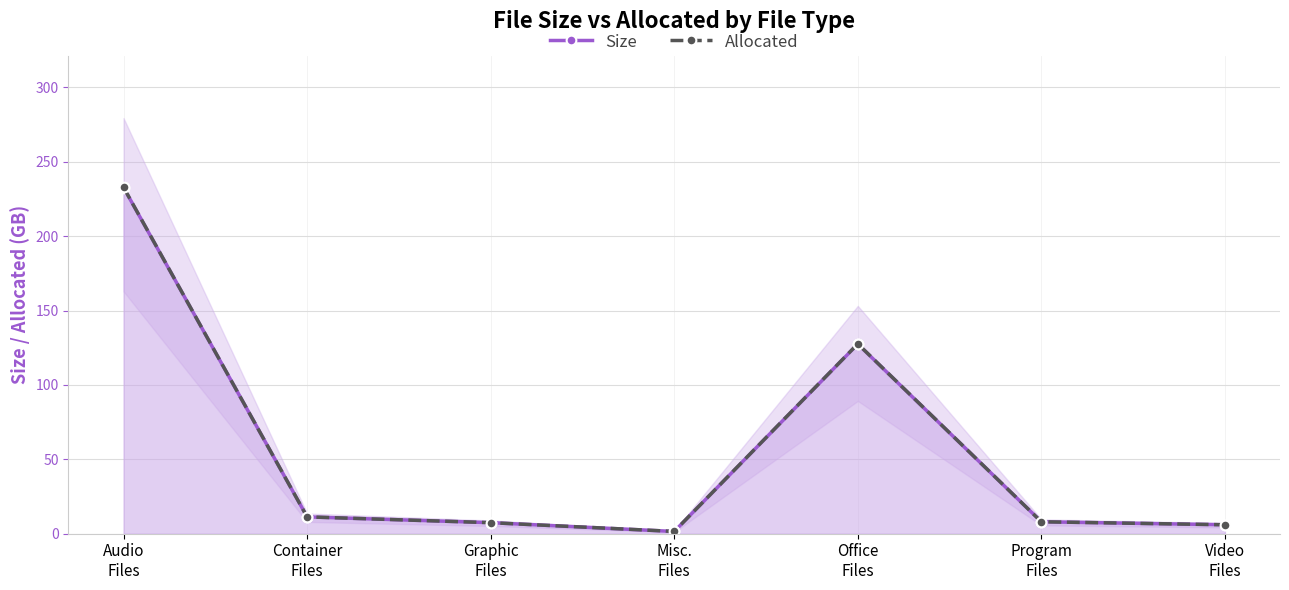

Rank the series at Audio
Files from highest to lowest value.

Allocated, Size